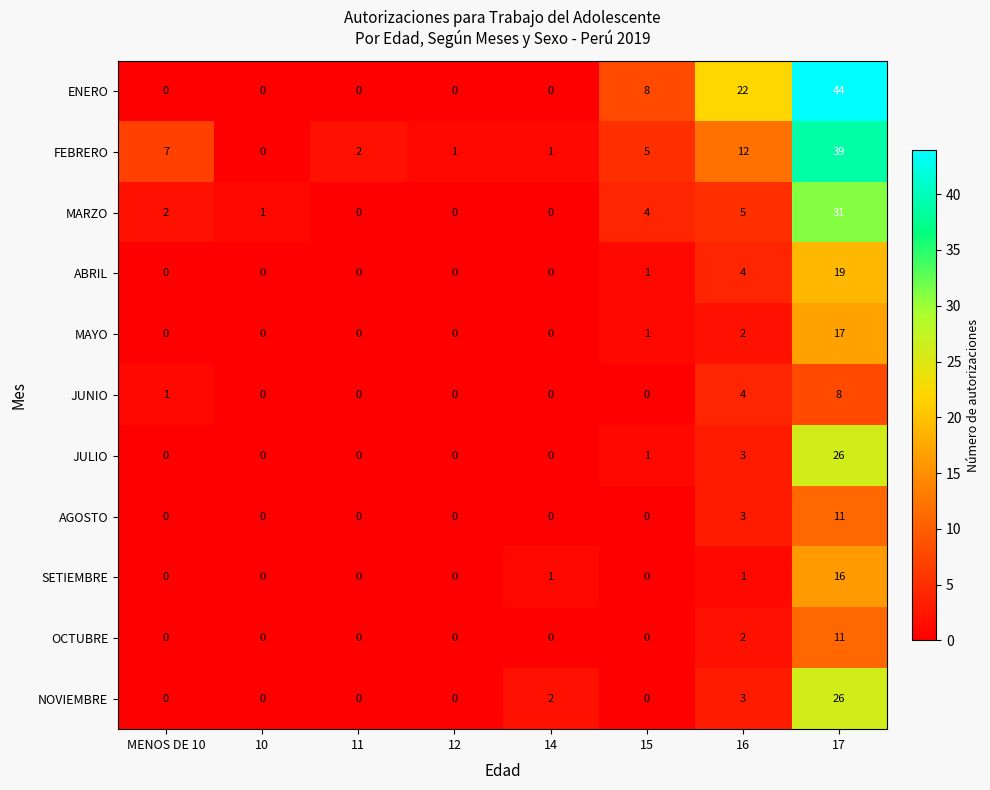

What is the difference between the maximum and minimum values in the NOVIEMBRE series?

26